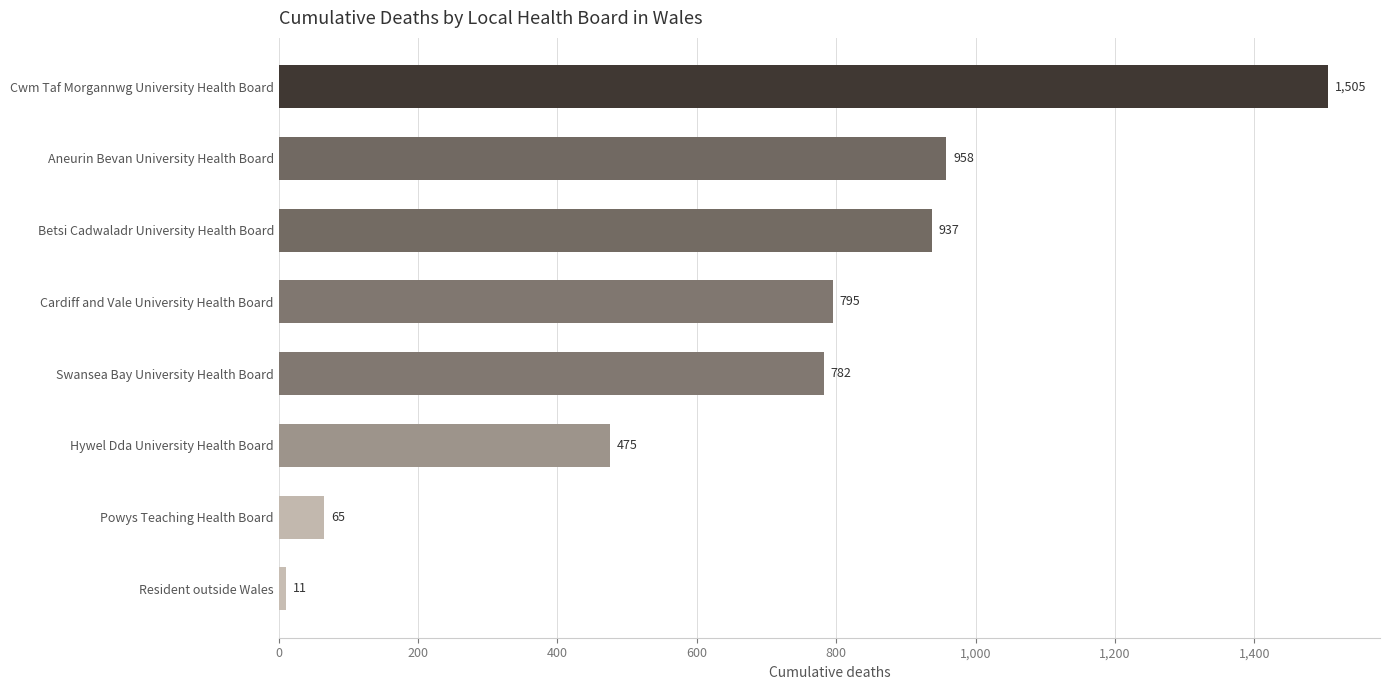

At which label is the value closest to 758?

Swansea Bay University Health Board